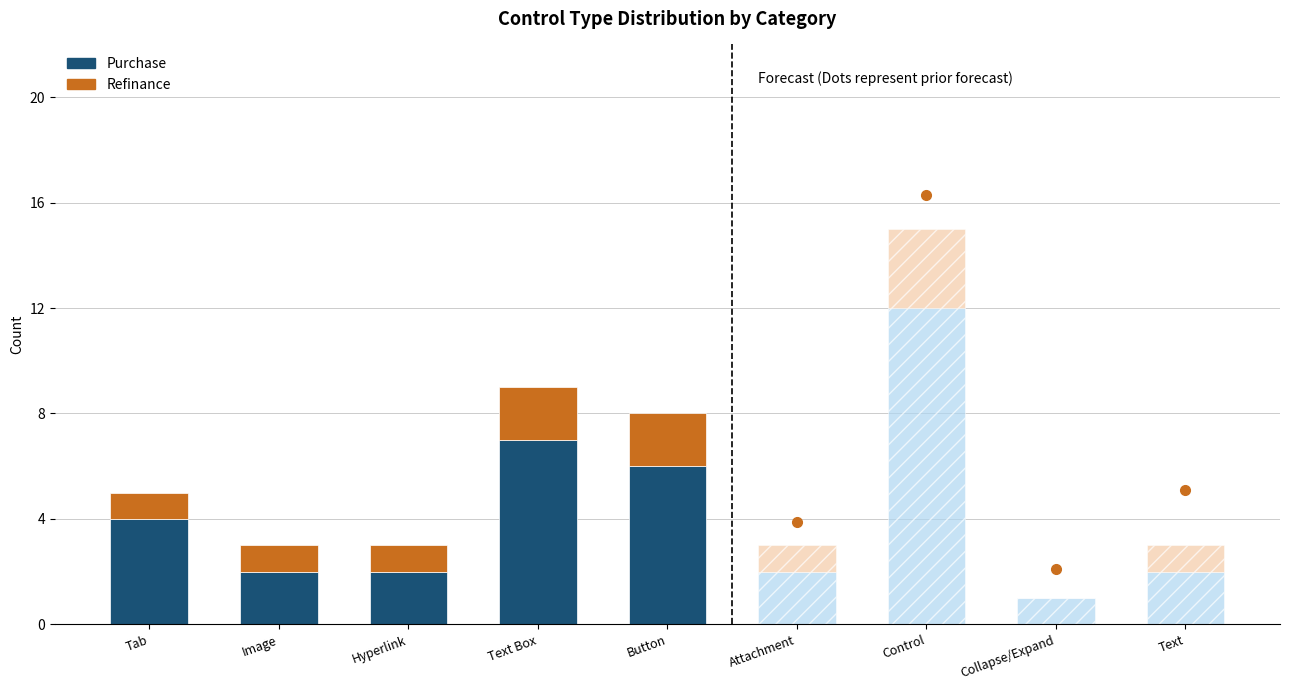

What is the minimum value for Purchase?

1